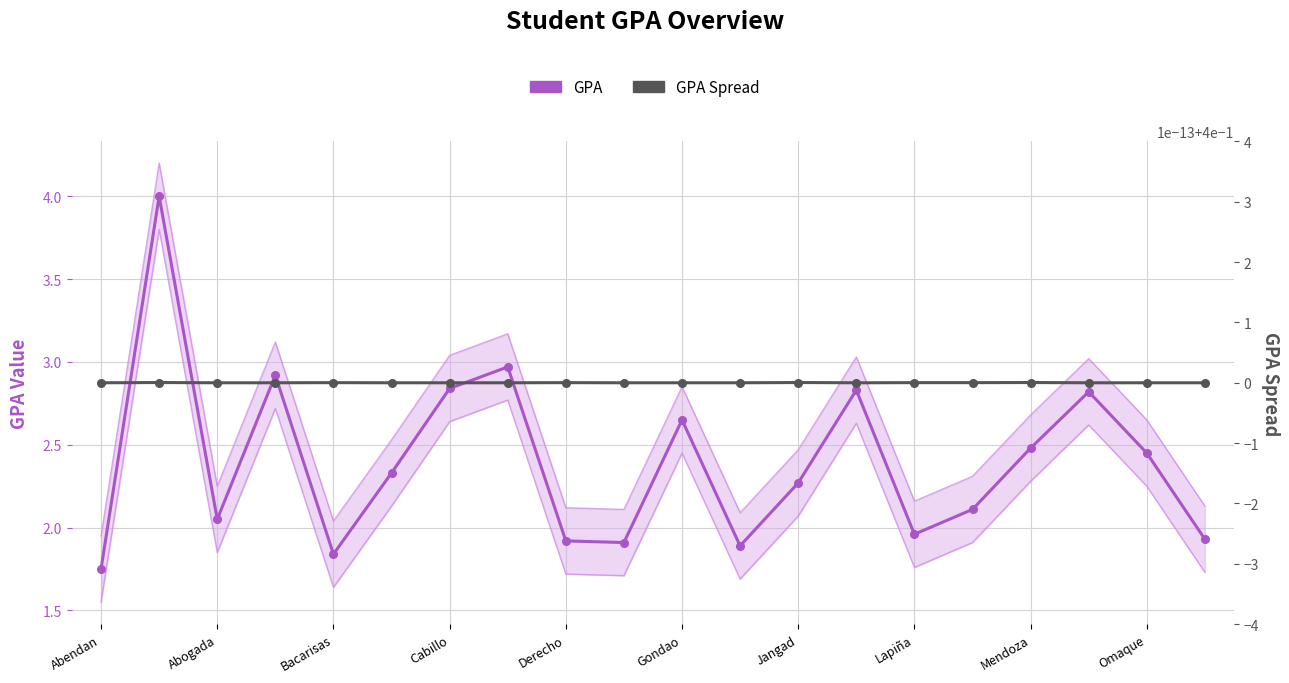

What is the difference between the highest and lowest values at Gondao?

2.2